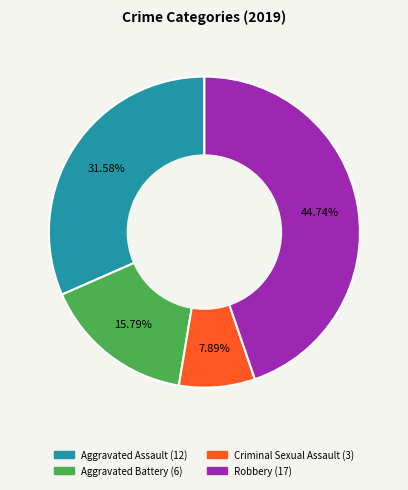

The Aggravated Battery slice represents 31% of the pie. True or false?

False